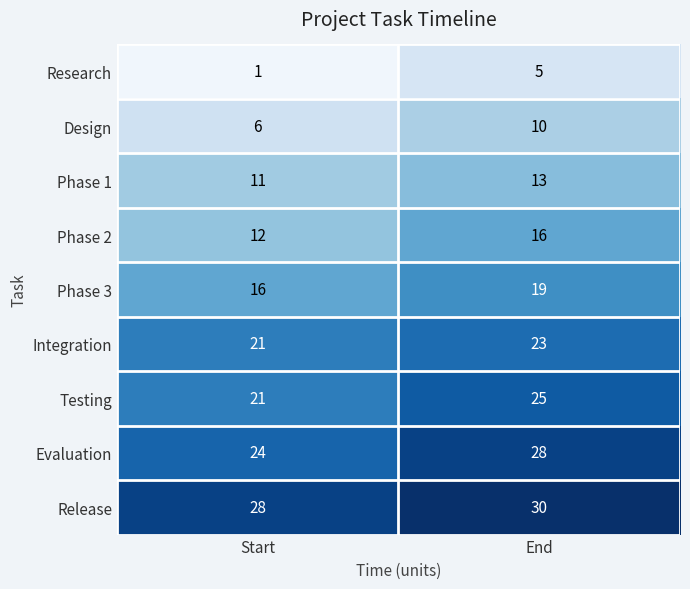

Which category has the highest value across all series?

End